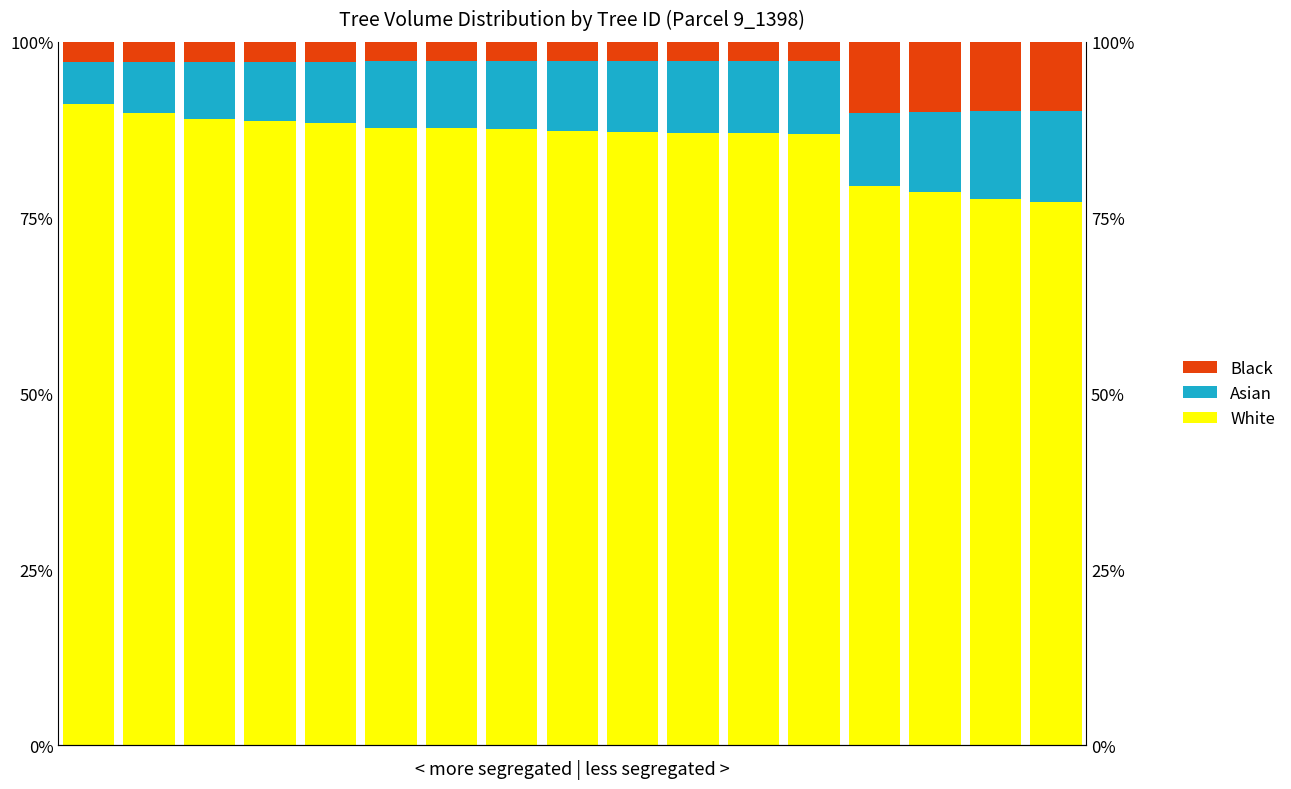

What is the difference between the maximum and second lowest values in the White series?

13.5